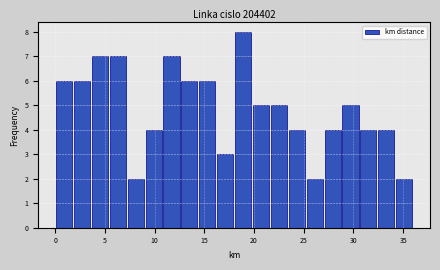

Read against the x-axis, roughly where is the centre of the tallest bar?

19.0